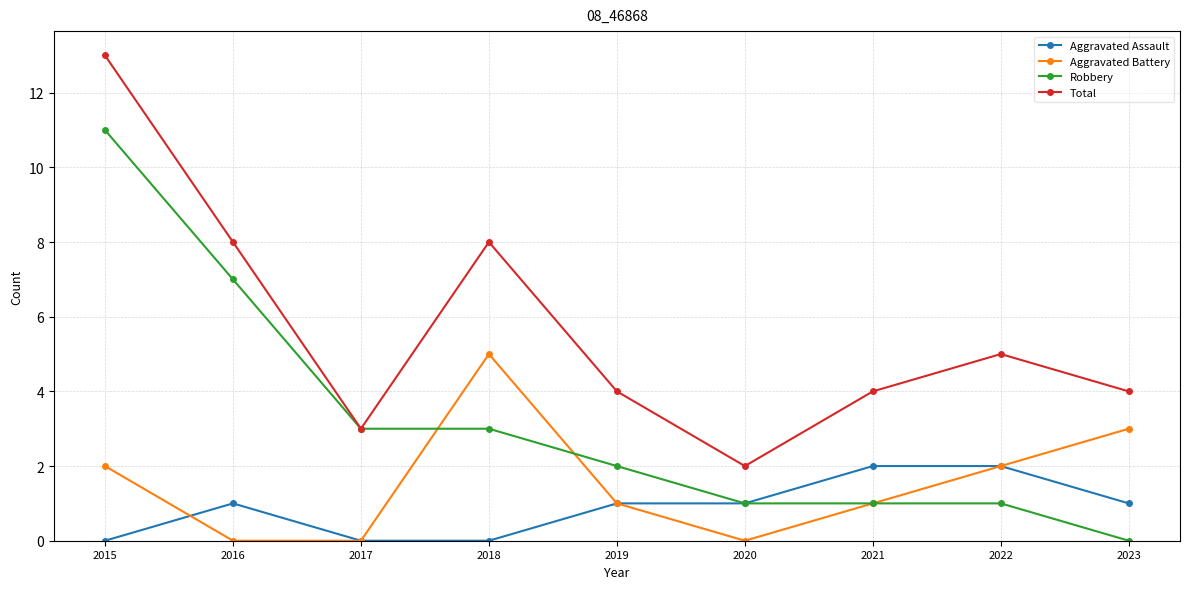

How many categories are shown in the chart?

9